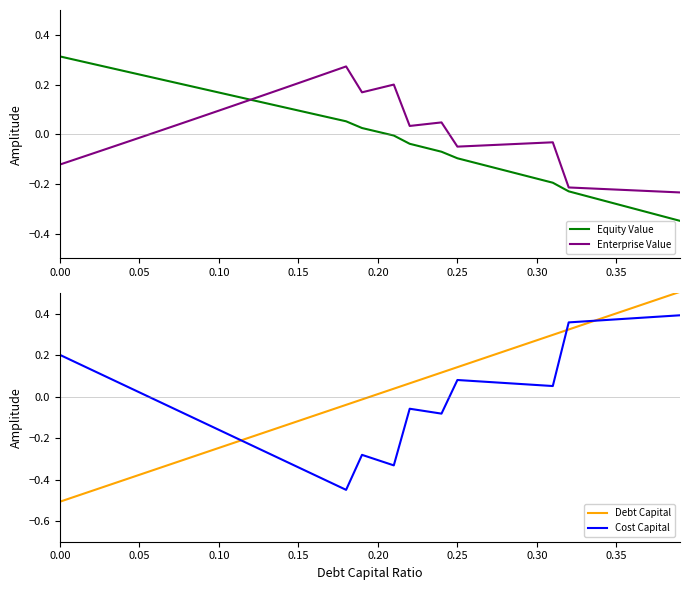

How many data points in Cost Capital are less than 0?

19